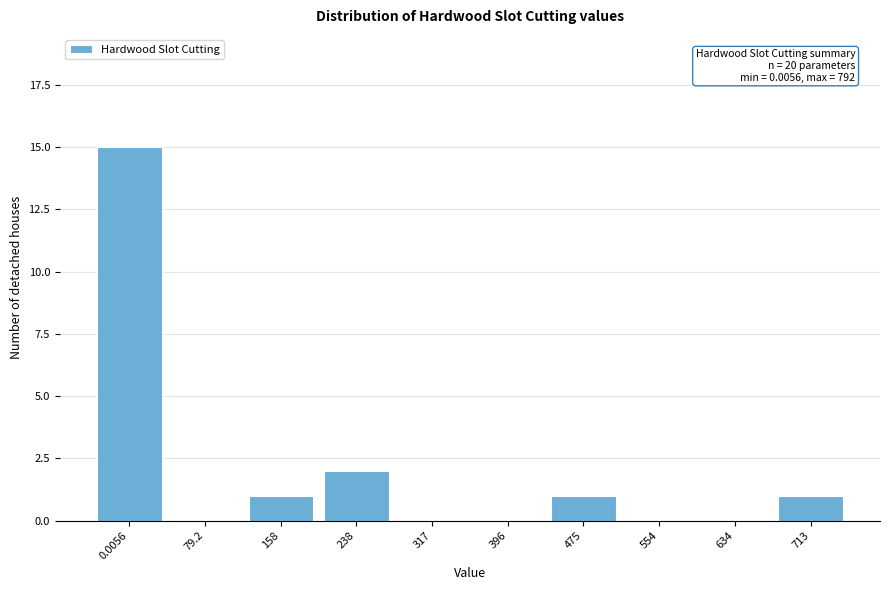

Reading right to left, transcribe all the data shown in this chart.

713=1	634=0	554=0	475=1	396=0	317=0	238=2	158=1	79.2=0	0.0056=15